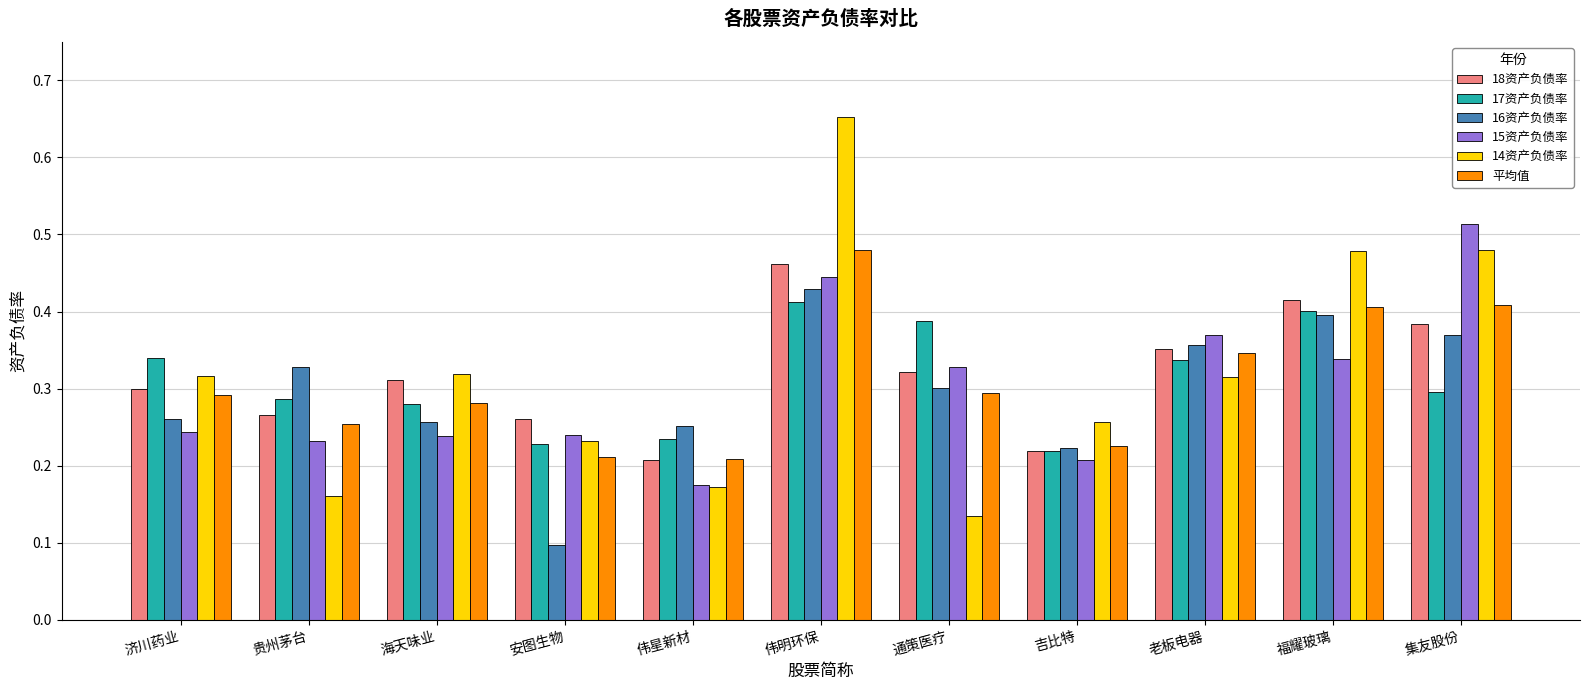

Count the 14资产负债率 values in the range 0 to 1.

11